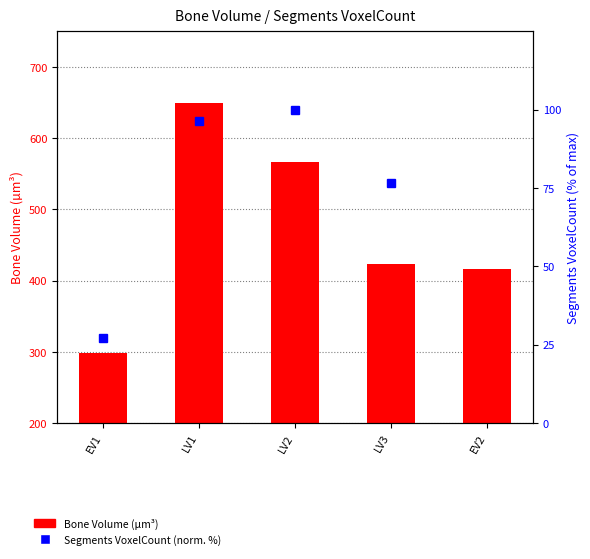

What is the change in value from LV1 to LV2?

-82.3